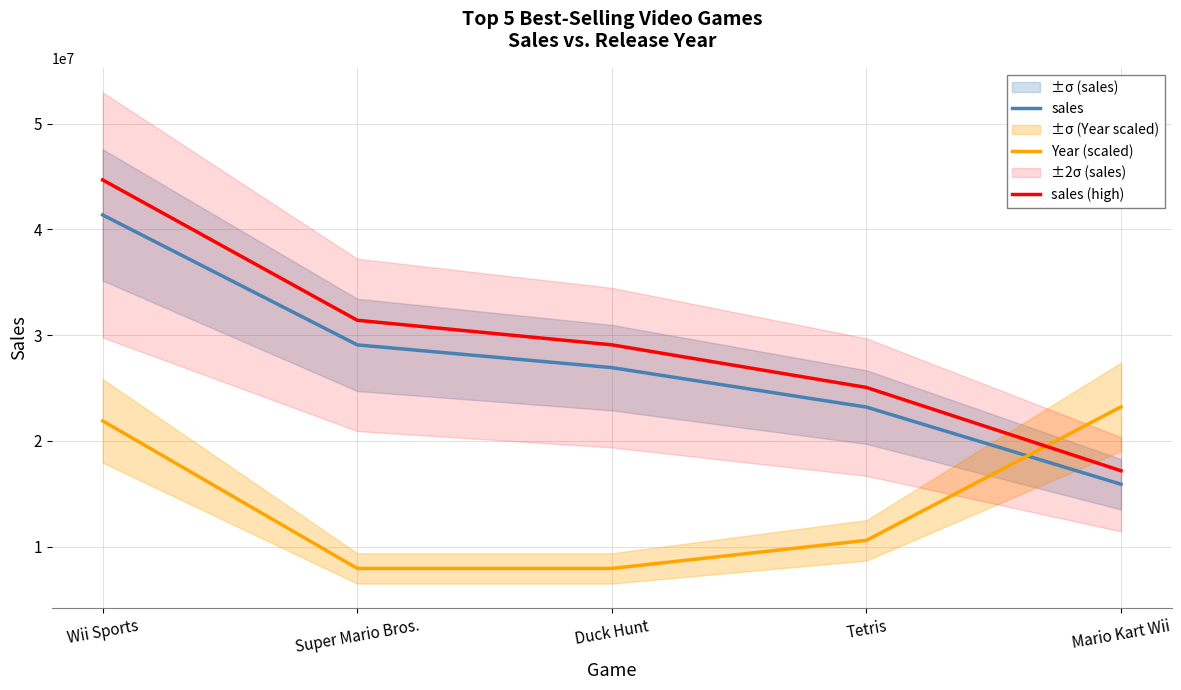

What is the value of the sales (high) point at the 1st from the left?

44668800.0